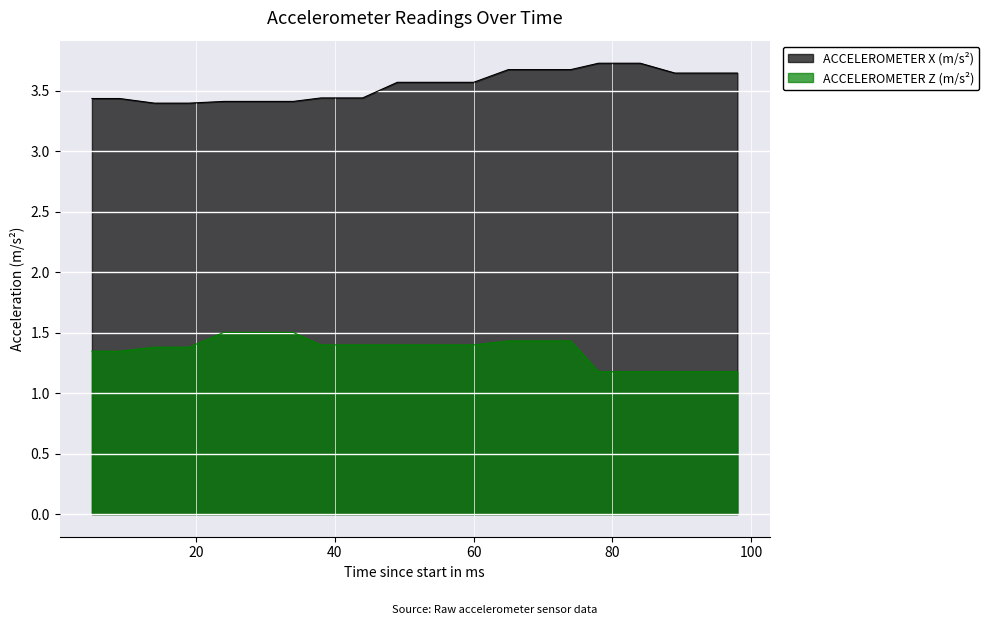

Reading left to right, extract all data points from this chart.

ACCELEROMETER X (m/s²): 5=3.4	9=3.4	14=3.4	19=3.4	24=3.4	28=3.4	34=3.4	38=3.4	44=3.4	49=3.6	53=3.6	60=3.6	65=3.7	68=3.7	74=3.7	78=3.7	84=3.7	89=3.6	94=3.6	98=3.6
ACCELEROMETER Z (m/s²): 5=1.3	9=1.3	14=1.4	19=1.4	24=1.5	28=1.5	34=1.5	38=1.4	44=1.4	49=1.4	53=1.4	60=1.4	65=1.4	68=1.4	74=1.4	78=1.2	84=1.2	89=1.2	94=1.2	98=1.2